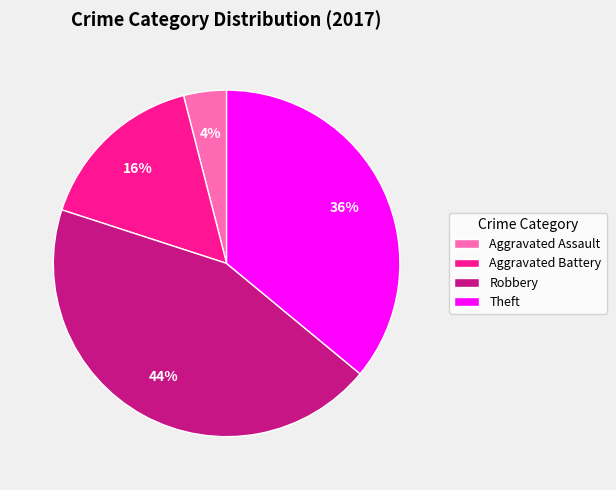

True or false: Theft accounts for 27% of the total.

False